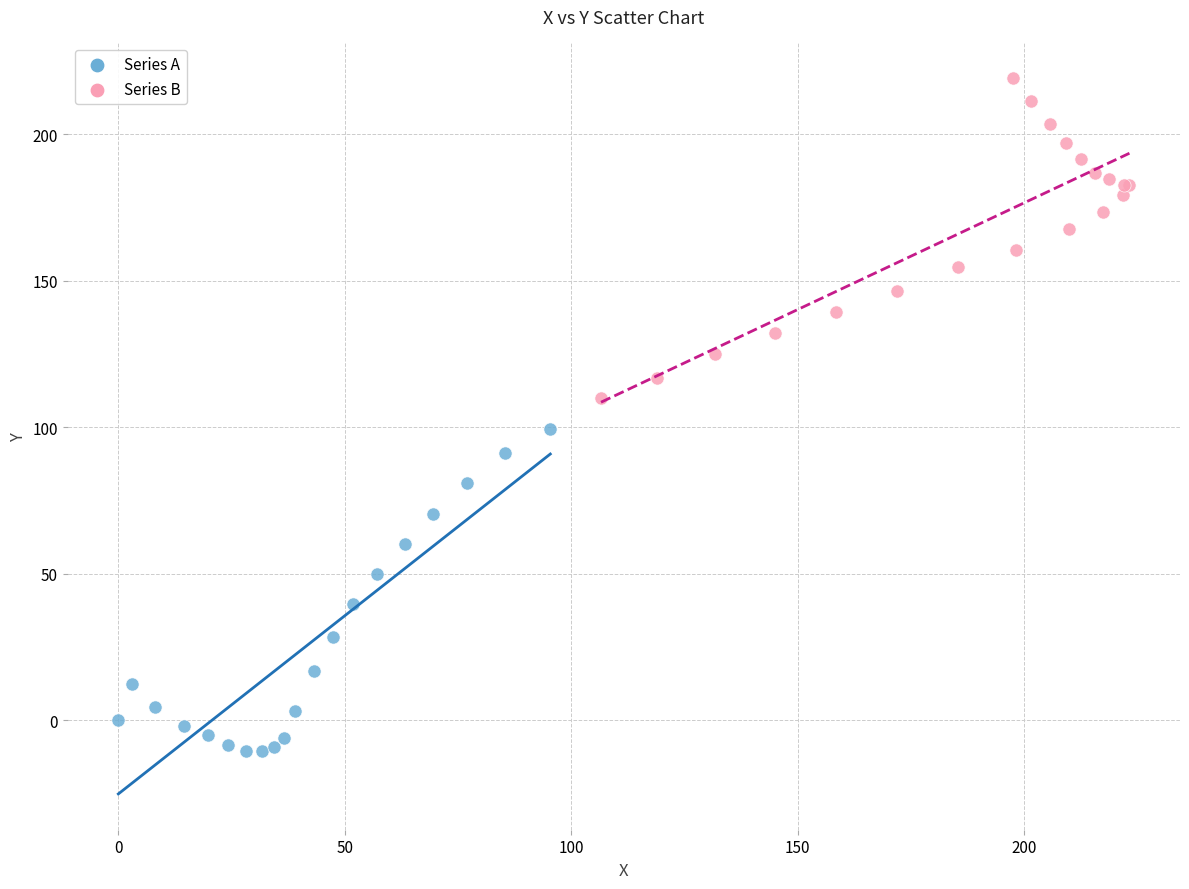

Which series contains the lowest Y value?

Series A